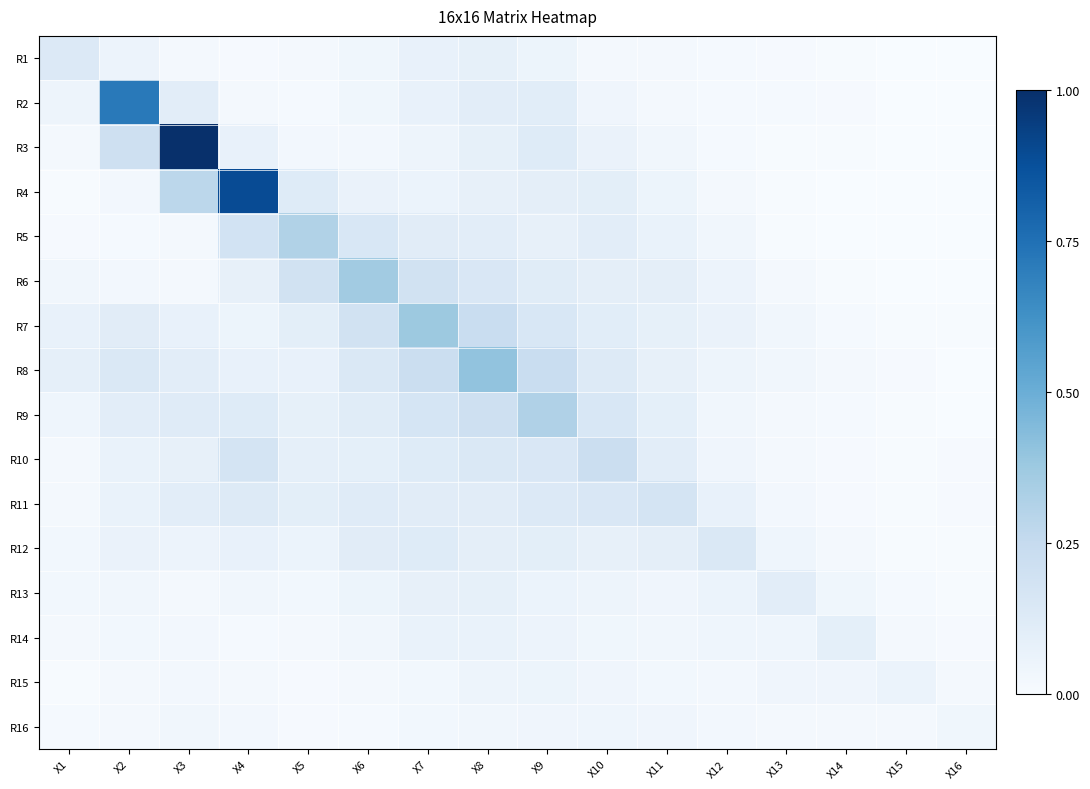

Which series changed the most between X5 and X16?

R5